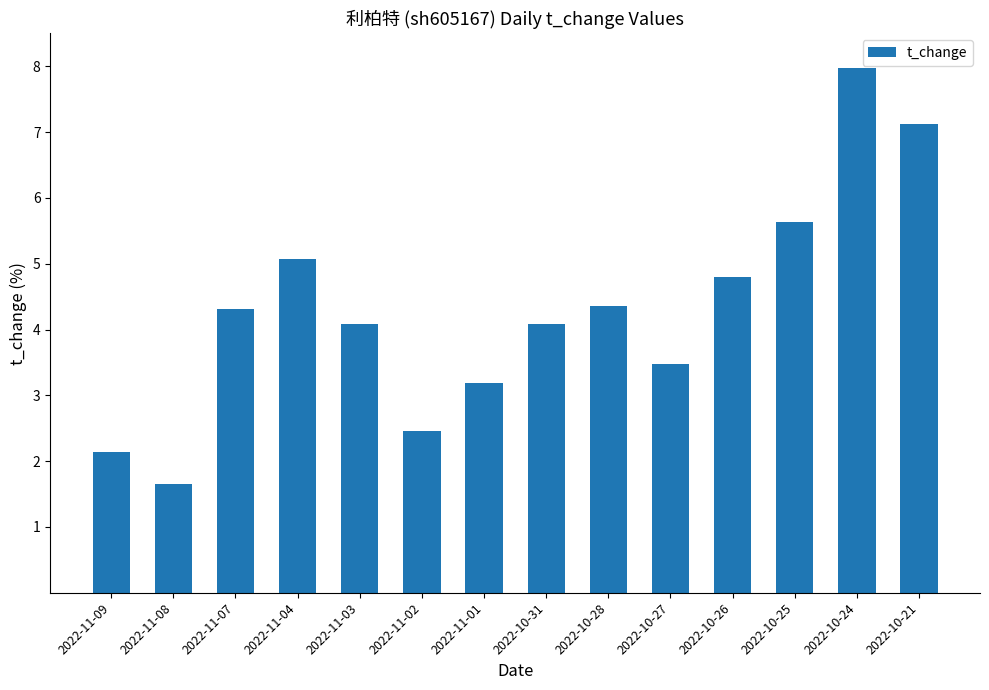

The value at 2022-11-02 is 2.5. True or false?

True